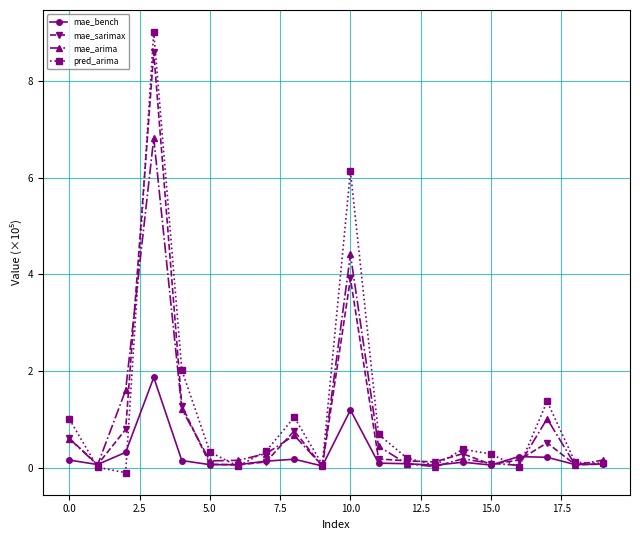

Which series has the largest range (max minus min)?

pred_arima